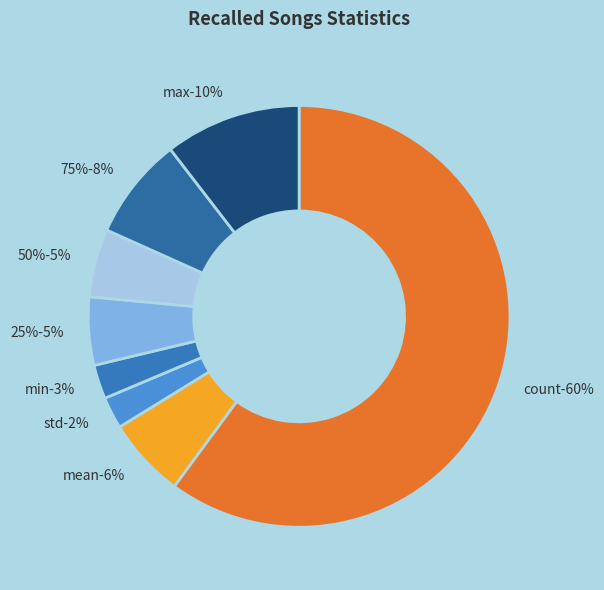

What percentage do count and 50% together represent?

65.3%